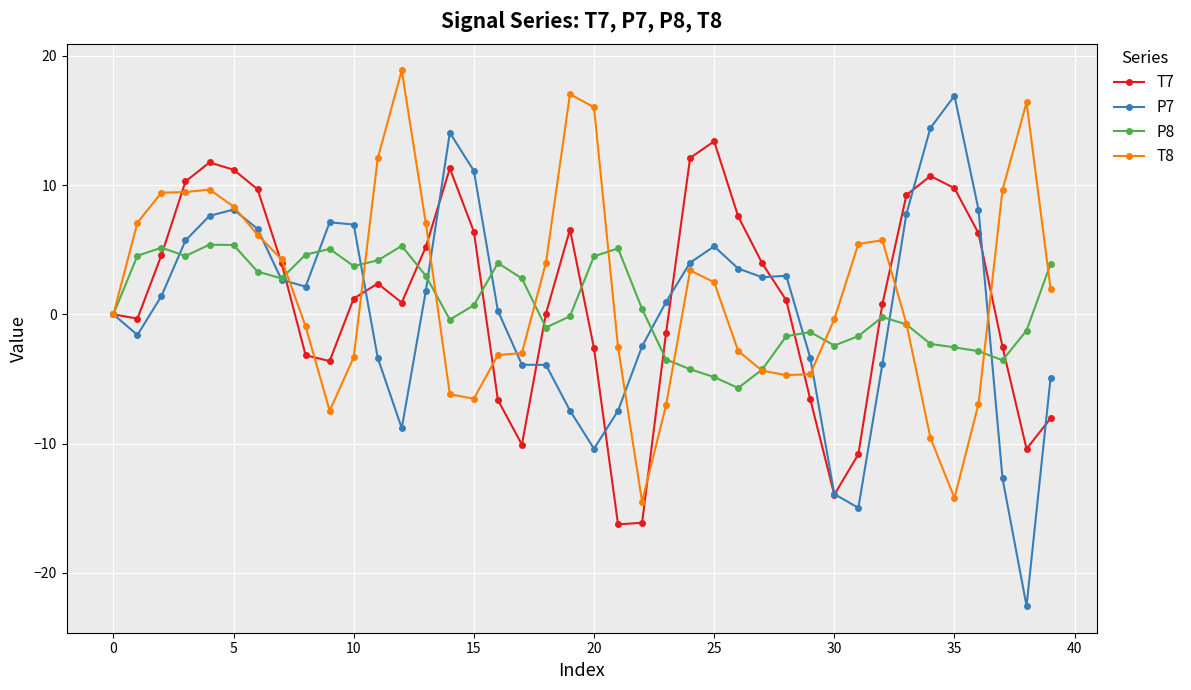

Rank the series by their maximum value, from highest to lowest.

T8, P7, T7, P8